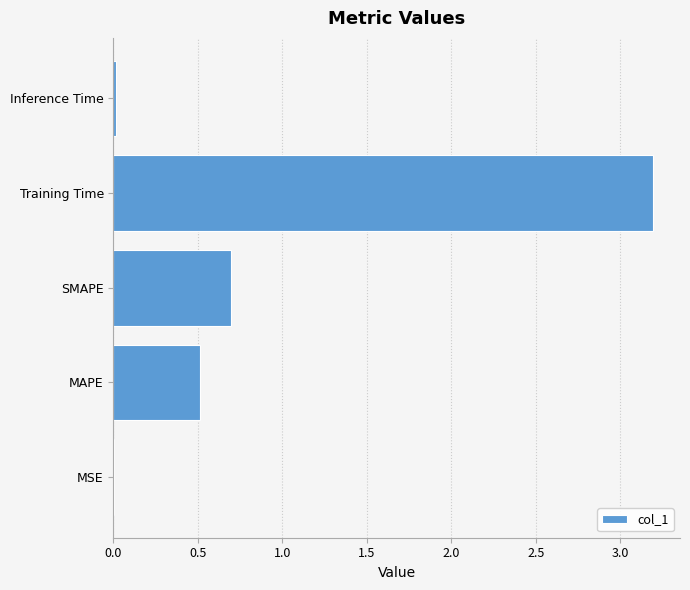

What is the average value?

0.9